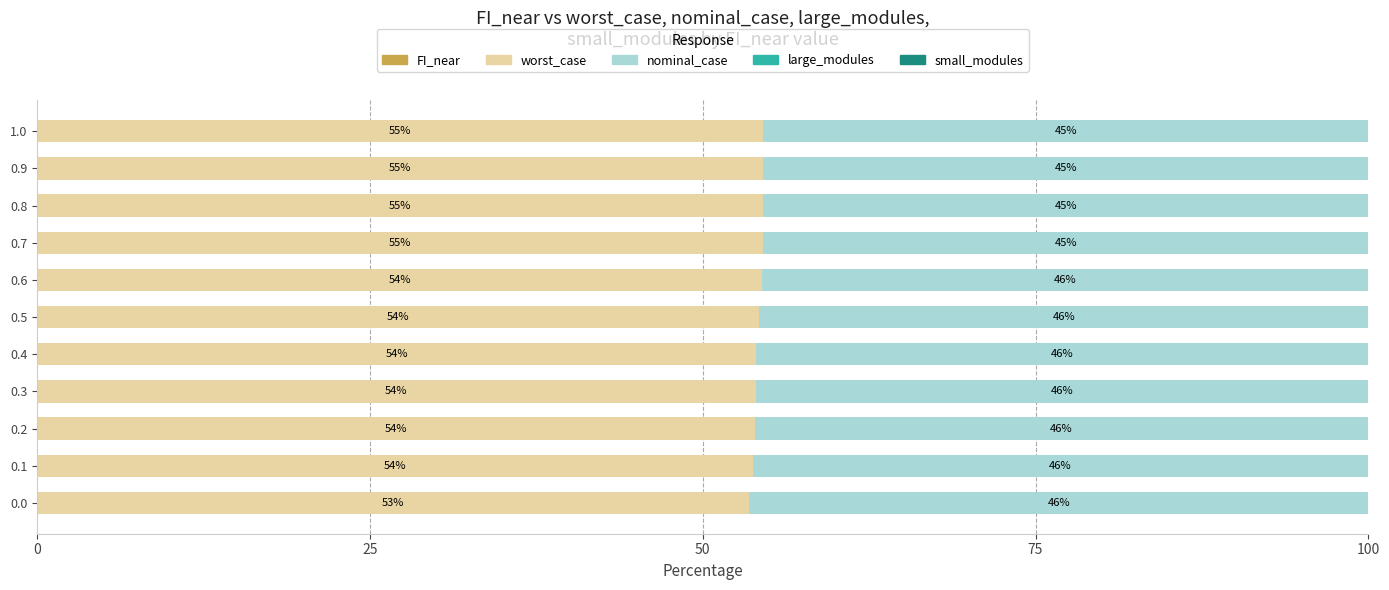

How many data points does each series have?

11